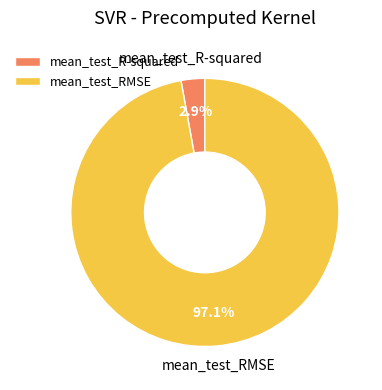

Is the sum of mean_test_RMSE and mean_test_R-squared greater than half?

Yes